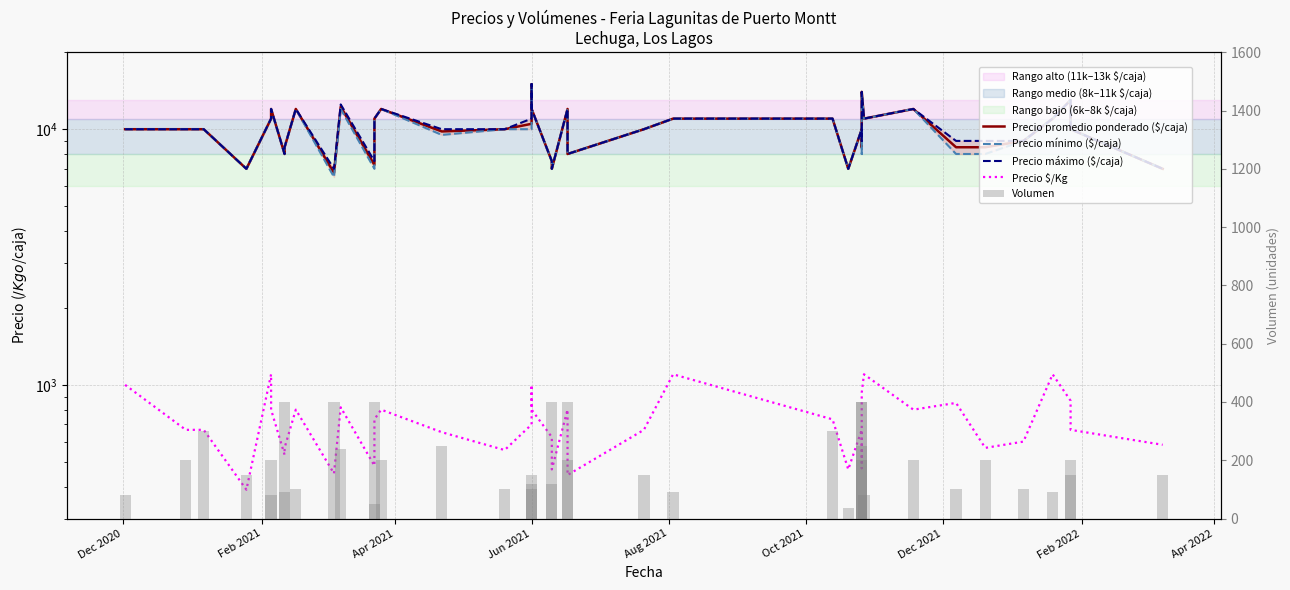

The value of Precio máximo ($/caja) at 13 is 20964. True or false?

False